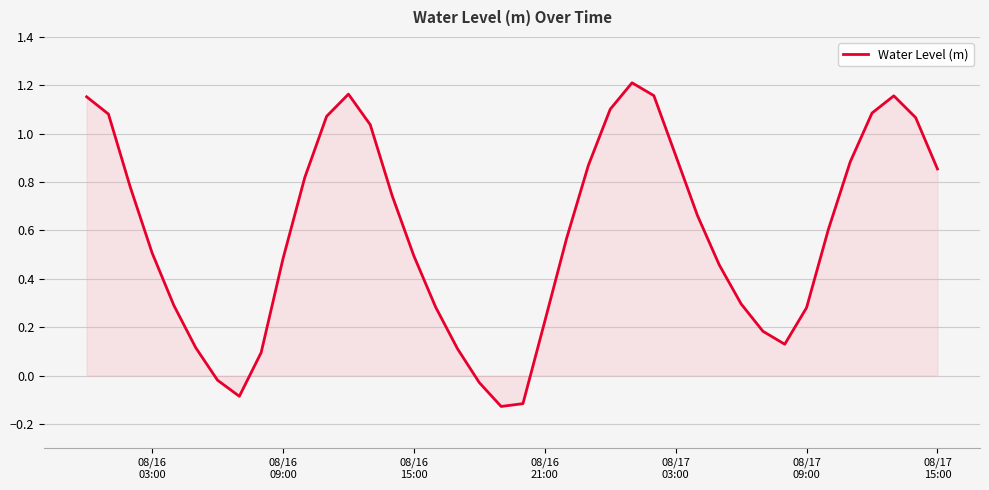

What is the difference between the maximum and minimum values?

1.3